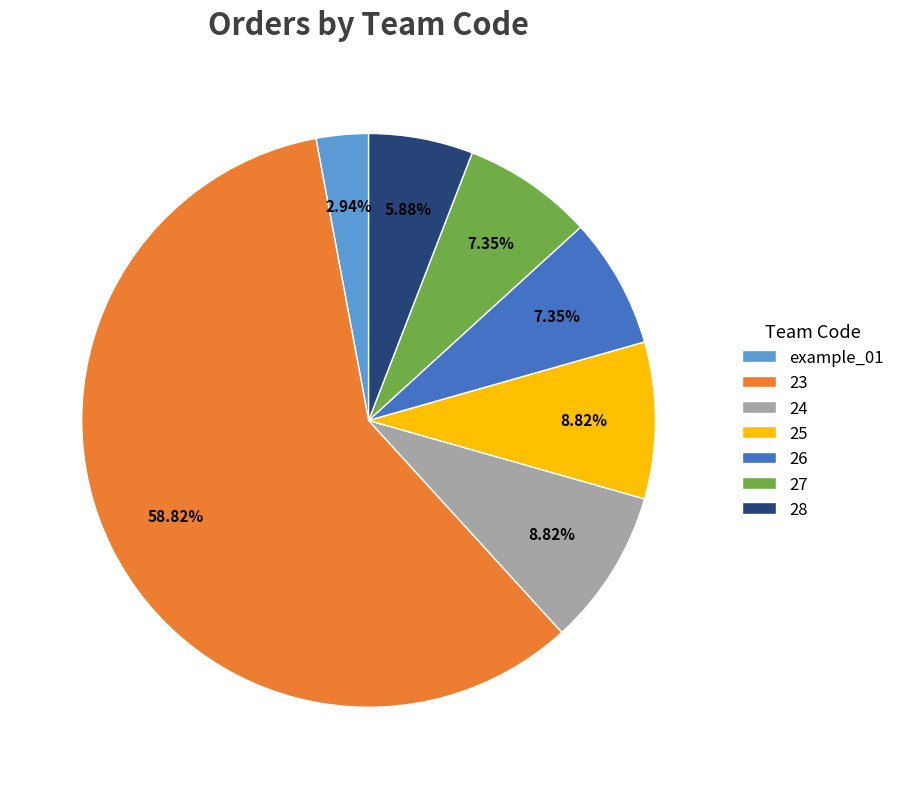

To the nearest percent, what is the average slice percentage?

14%